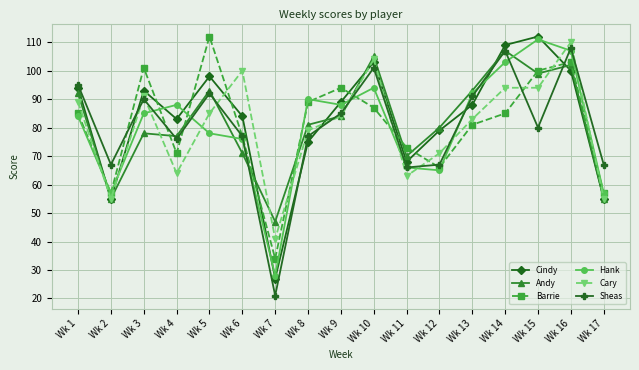

Reading left to right, what are all the values shown in this chart?

Cindy: Wk 1=94	Wk 2=55	Wk 3=93	Wk 4=83	Wk 5=98	Wk 6=84	Wk 7=27	Wk 8=75	Wk 9=89	Wk 10=103	Wk 11=68	Wk 12=79	Wk 13=88	Wk 14=109	Wk 15=112	Wk 16=100	Wk 17=55
Andy: Wk 1=92	Wk 2=55	Wk 3=78	Wk 4=77	Wk 5=93	Wk 6=71	Wk 7=47	Wk 8=81	Wk 9=84	Wk 10=105	Wk 11=70	Wk 12=80	Wk 13=93	Wk 14=107	Wk 15=99	Wk 16=102	Wk 17=55
Barrie: Wk 1=85	Wk 2=57	Wk 3=101	Wk 4=71	Wk 5=112	Wk 6=77	Wk 7=34	Wk 8=89	Wk 9=94	Wk 10=87	Wk 11=73	Wk 12=66	Wk 13=81	Wk 14=85	Wk 15=100	Wk 16=103	Wk 17=57
Hank: Wk 1=84	Wk 2=57	Wk 3=85	Wk 4=88	Wk 5=78	Wk 6=76	Wk 7=28	Wk 8=90	Wk 9=88	Wk 10=94	Wk 11=66	Wk 12=65	Wk 13=92	Wk 14=103	Wk 15=111	Wk 16=107	Wk 17=57
Cary: Wk 1=89	Wk 2=55	Wk 3=91	Wk 4=64	Wk 5=85	Wk 6=100	Wk 7=41	Wk 8=79	Wk 9=84	Wk 10=104	Wk 11=63	Wk 12=71	Wk 13=83	Wk 14=94	Wk 15=94	Wk 16=110	Wk 17=55
Sheas: Wk 1=95	Wk 2=67	Wk 3=90	Wk 4=76	Wk 5=92	Wk 6=77	Wk 7=21	Wk 8=77	Wk 9=85	Wk 10=101	Wk 11=66	Wk 12=67	Wk 13=91	Wk 14=107	Wk 15=80	Wk 16=108	Wk 17=67